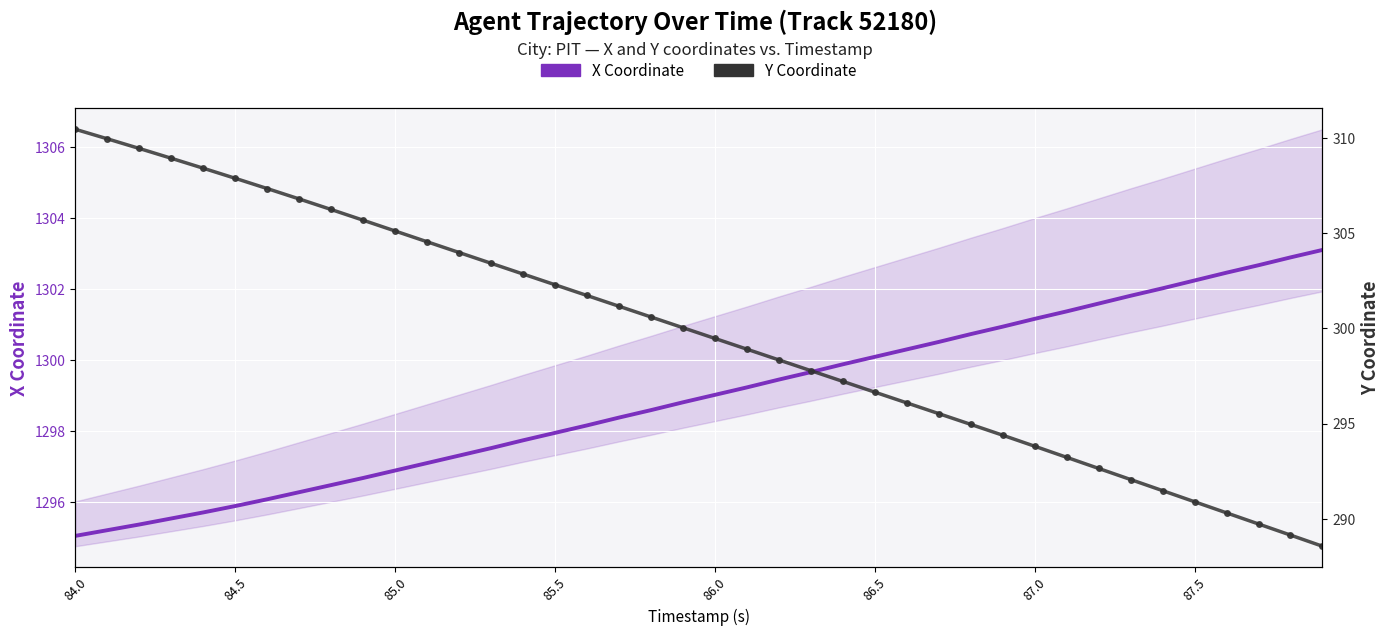

What is the difference between the second highest and second lowest values in the X Coordinate (Agent 52180) series?

7.7